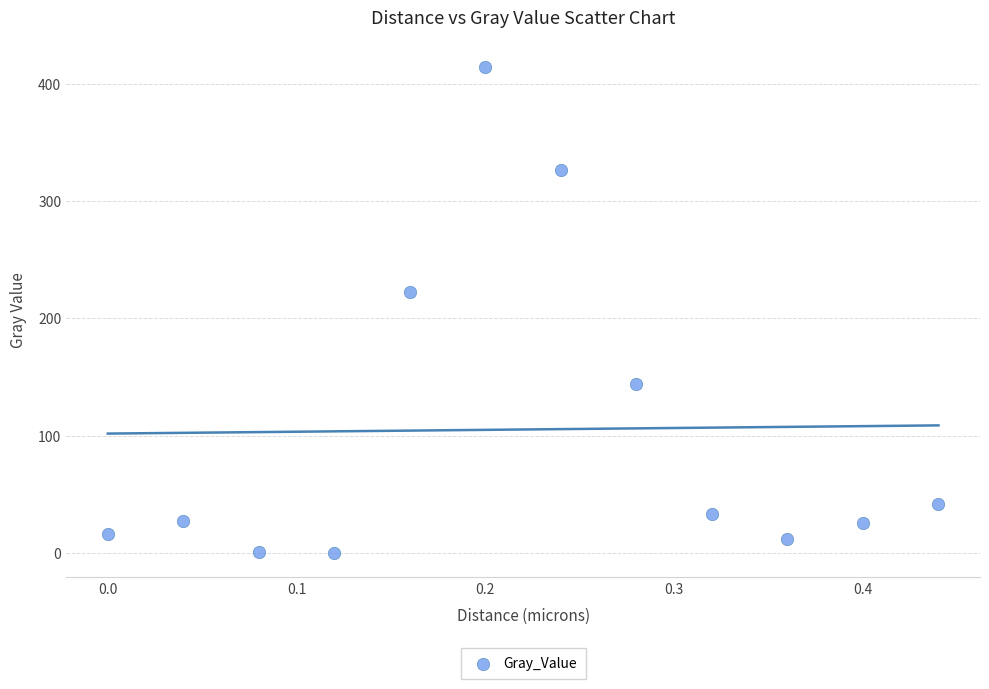

What is the range of X values (max minus min)?

0.4